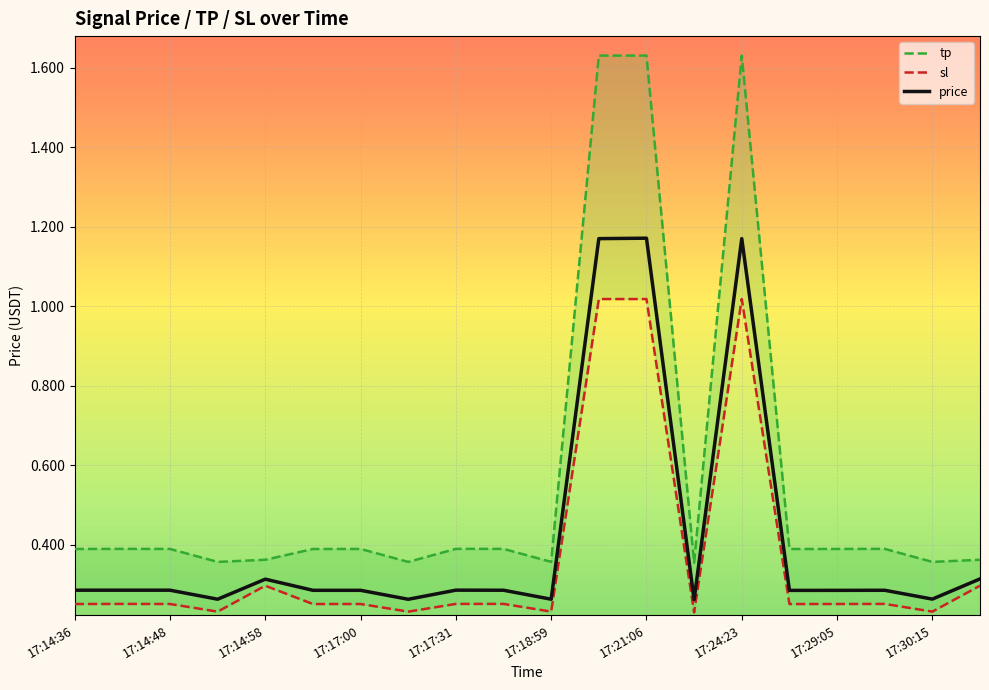

What are all the series names shown in the legend?

tp, sl, price